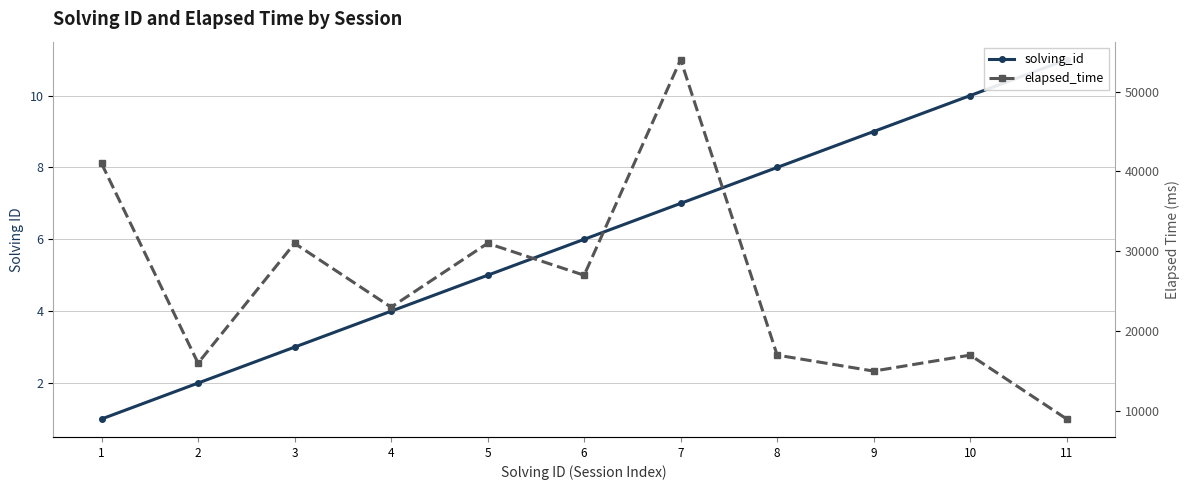

True or false: elapsed_time and solving_id intersect in this chart.

False